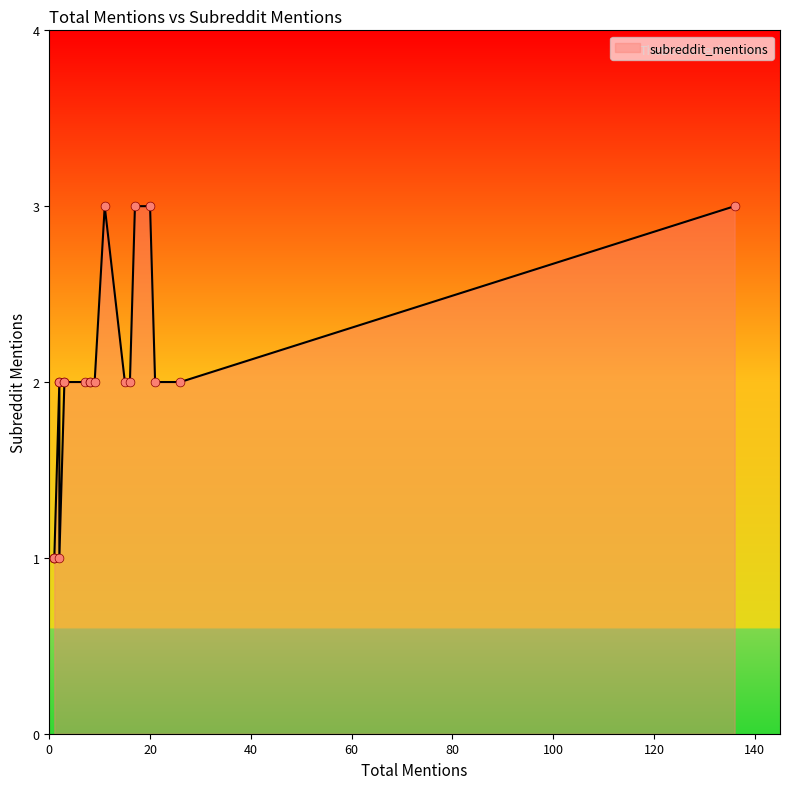

Between 9 and 8, which is larger?

9